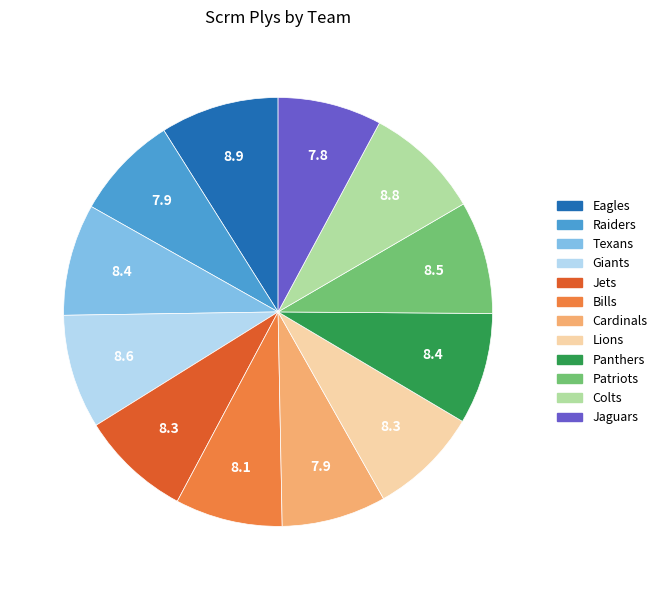

Do Cardinals and Panthers together represent more than half of the pie?

No